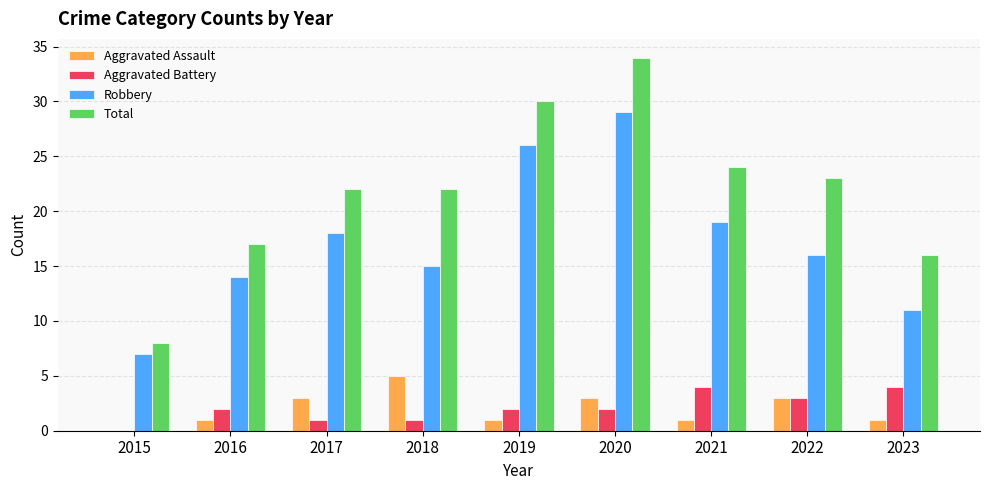

How many data points does each series have?

9